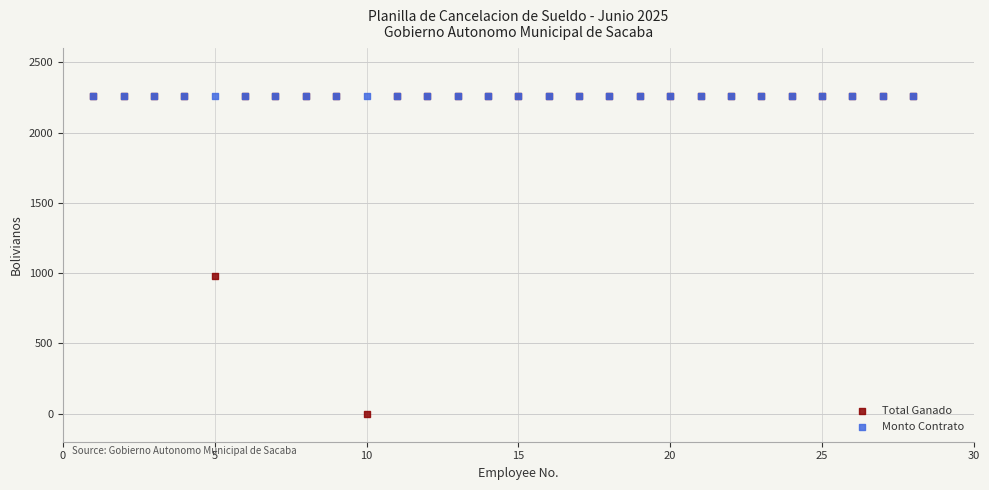

In the Total Ganado series, what Y value is closest to 1130?

979.3